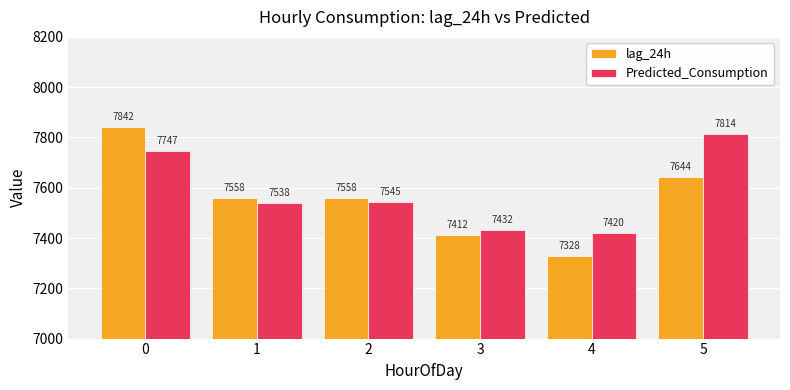

List the series in order of their overall mean, lowest first.

lag_24h, Predicted_Consumption